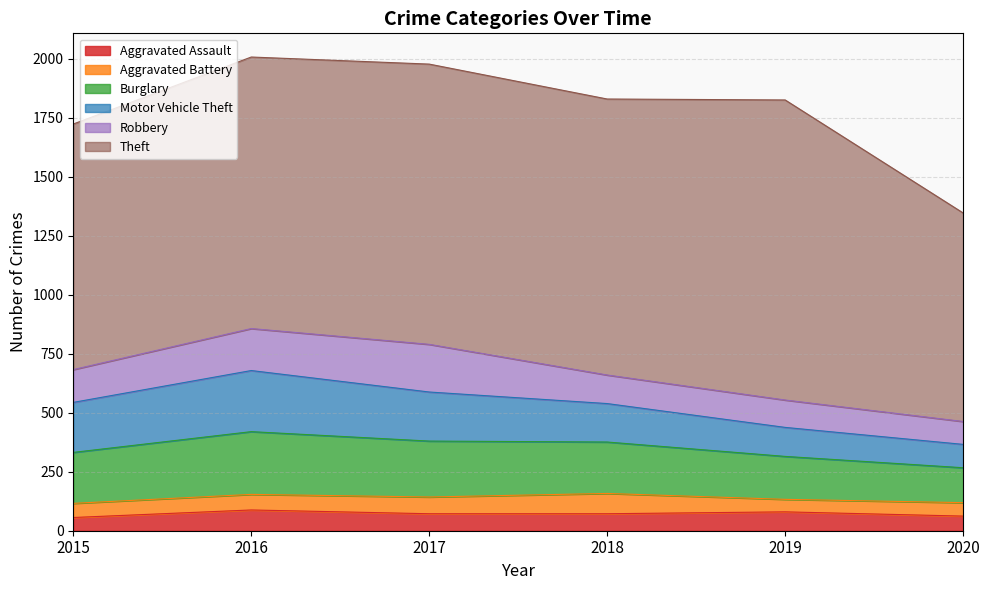

What is the minimum value for Burglary?

148